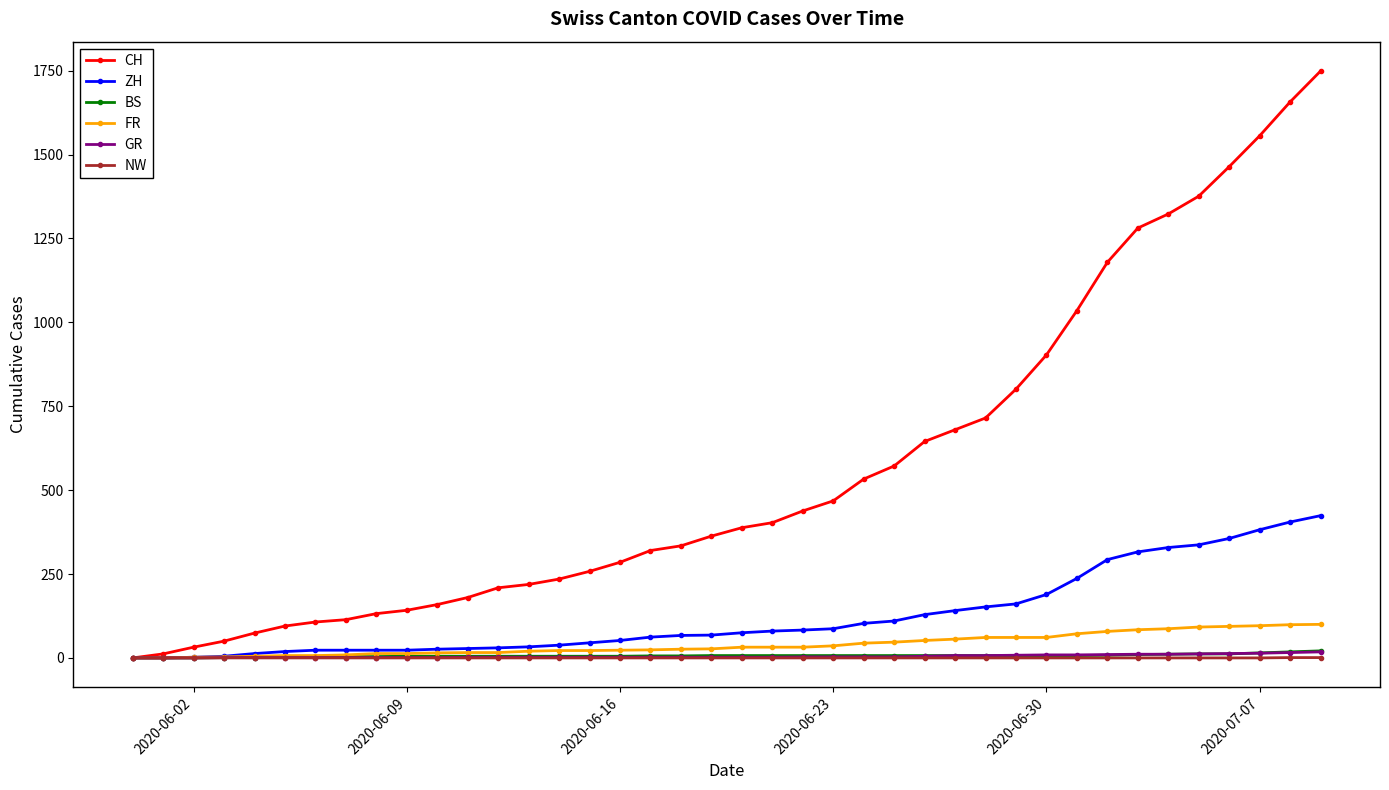

What is the sum of all ZH values?

4969